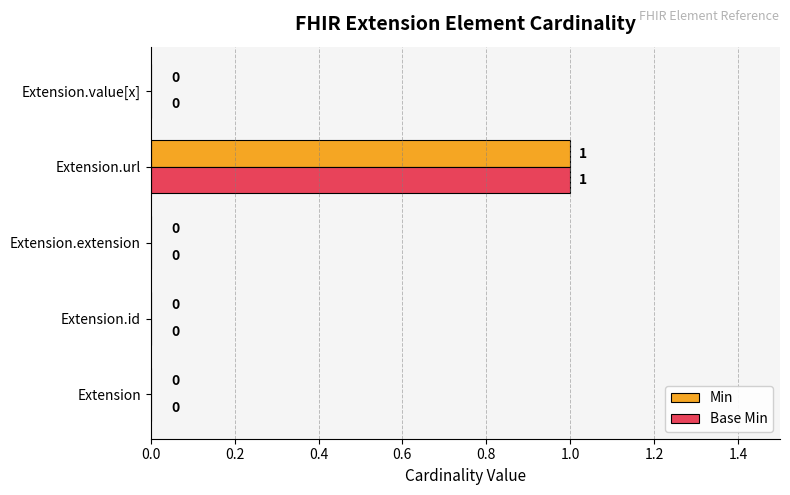

At which category is the sum across all series the highest?

Extension.url